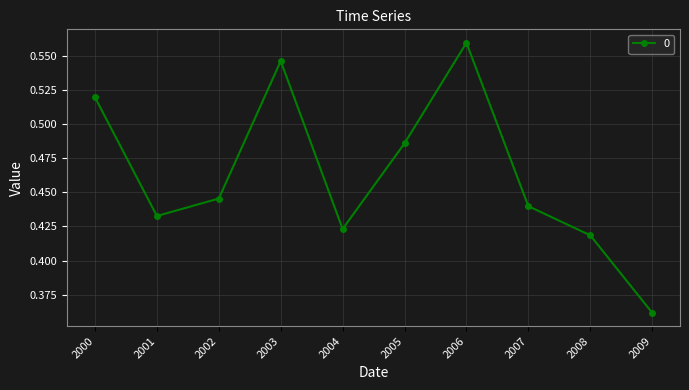

What is the sum of the values at 2007 and 2009?

0.8